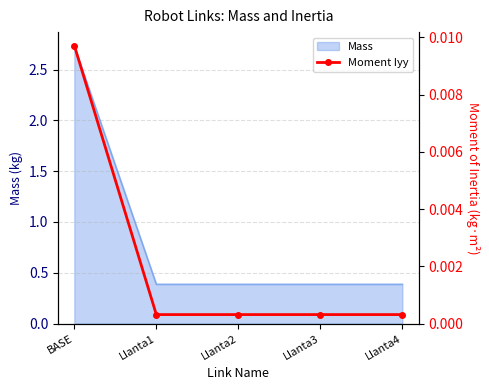

List the labels in order of value, largest first.

BASE, Llanta1, Llanta2, Llanta3, Llanta4